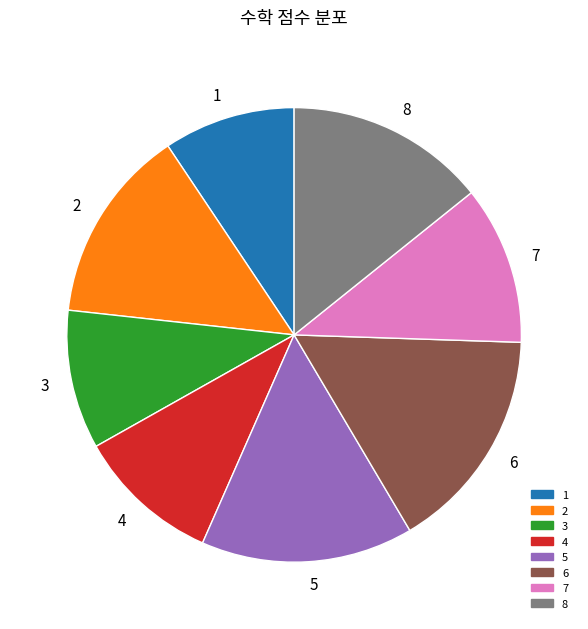

Does 6 represent more than half of the total?

No